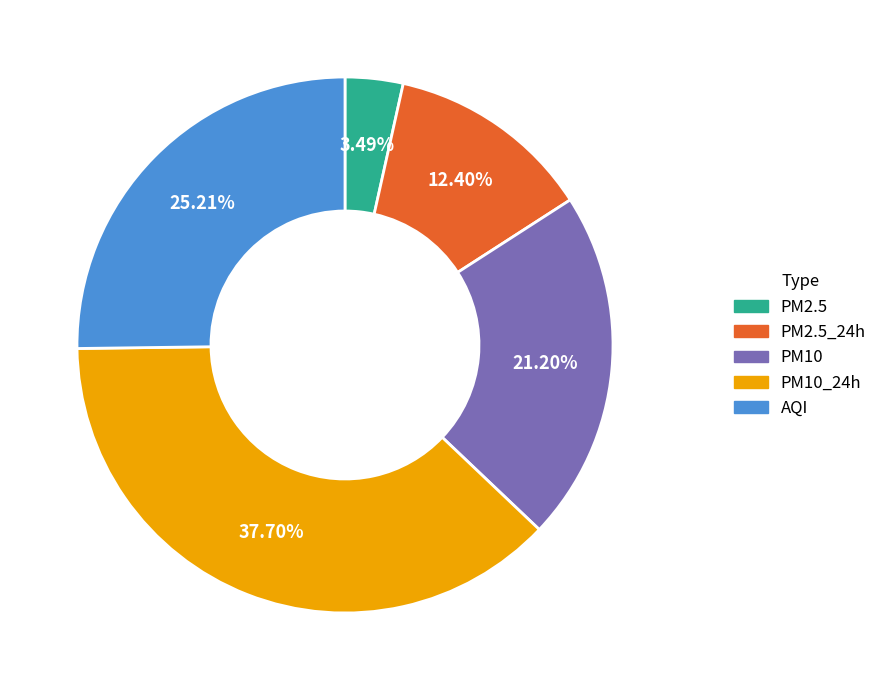

Count the number of slices in the pie.

5